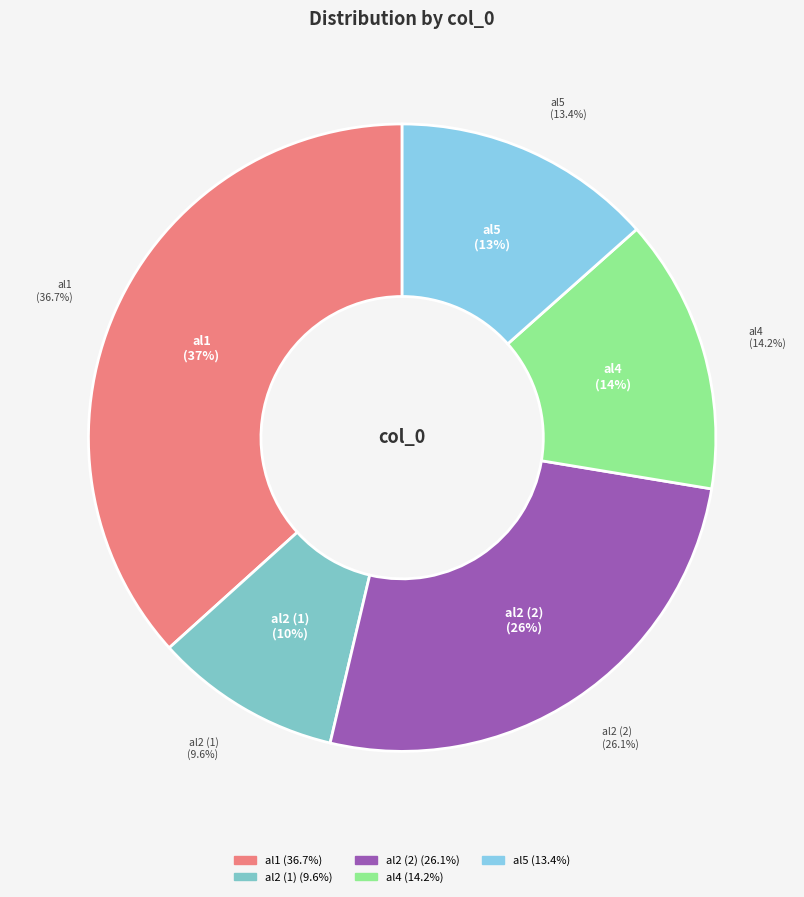

The al2 slice represents 17% of the pie. True or false?

False